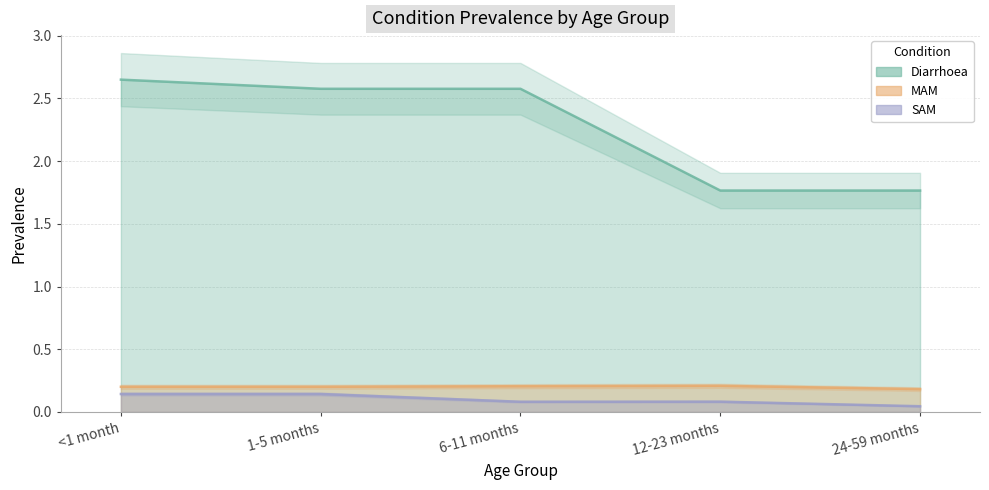

What are all the series names shown in the legend?

Diarrhoea, MAM, SAM